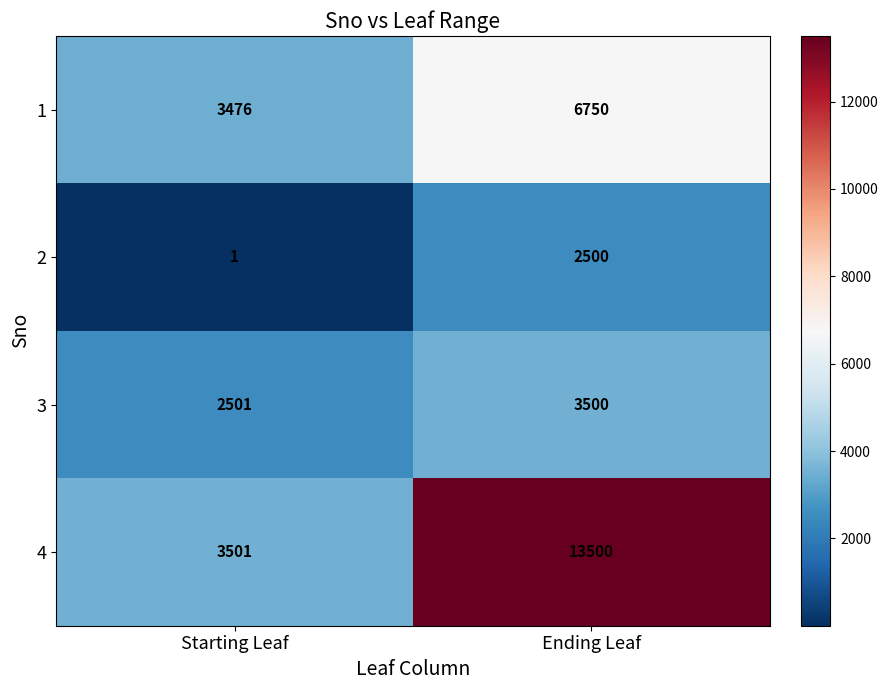

The value of 2 at Starting Leaf is 2. True or false?

False